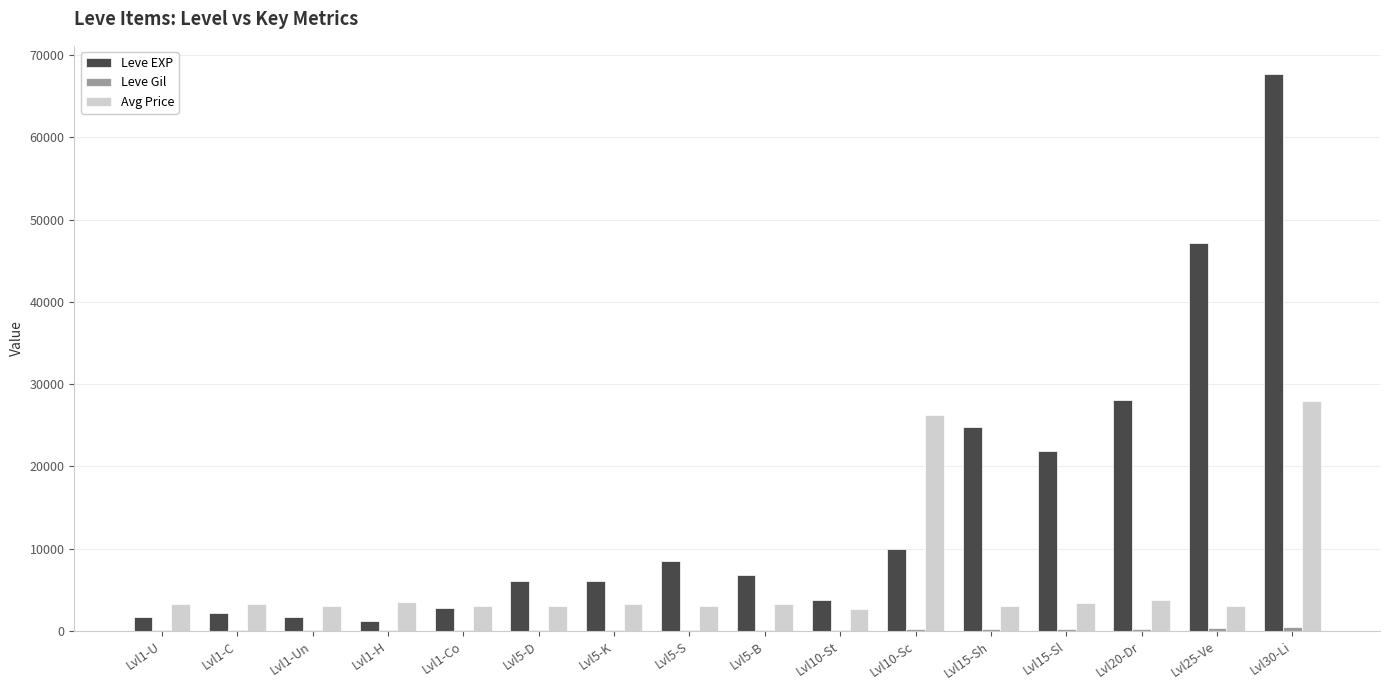

Where is Leve EXP nearest to the value 34445?

Lvl20-Dr